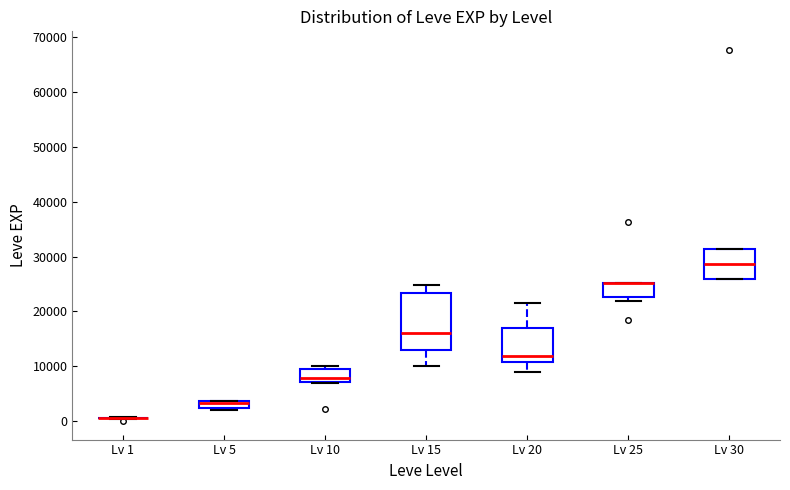

Comparing the boxes themselves (not the whiskers), which one is the tallest?

Lv 15